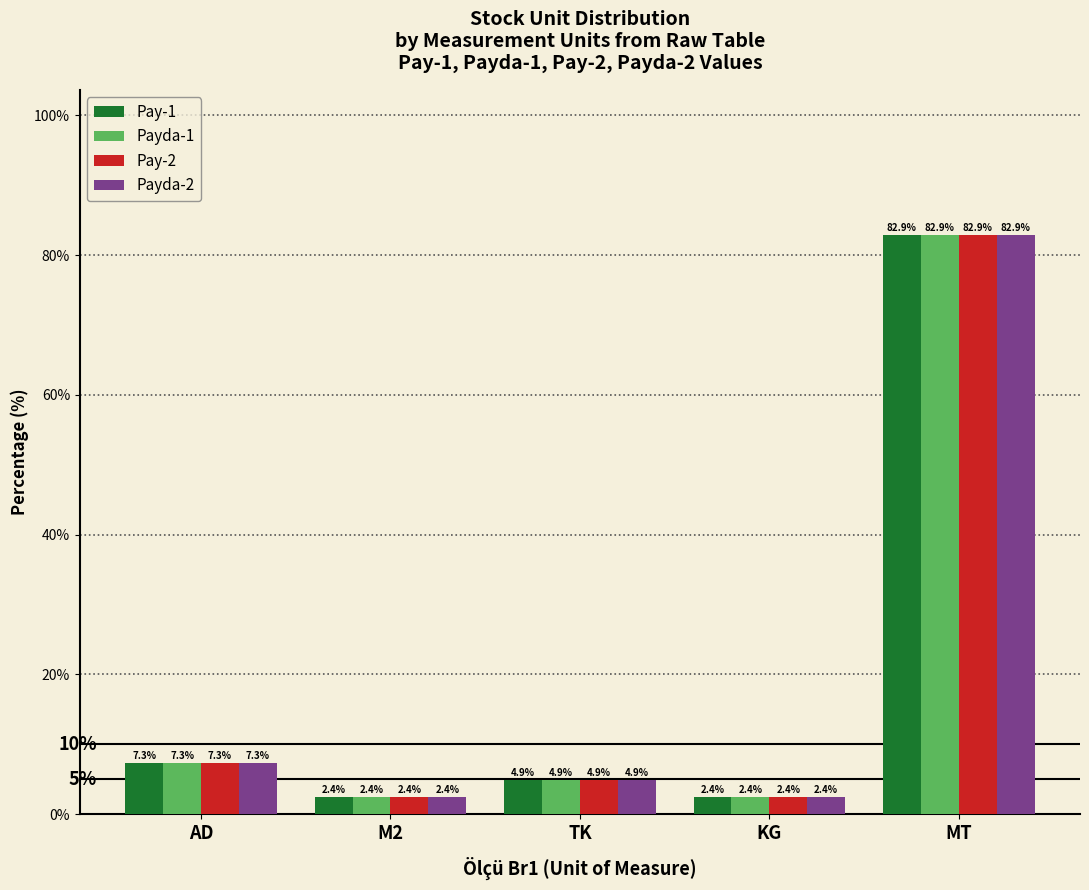

How many bars are there in total?

20